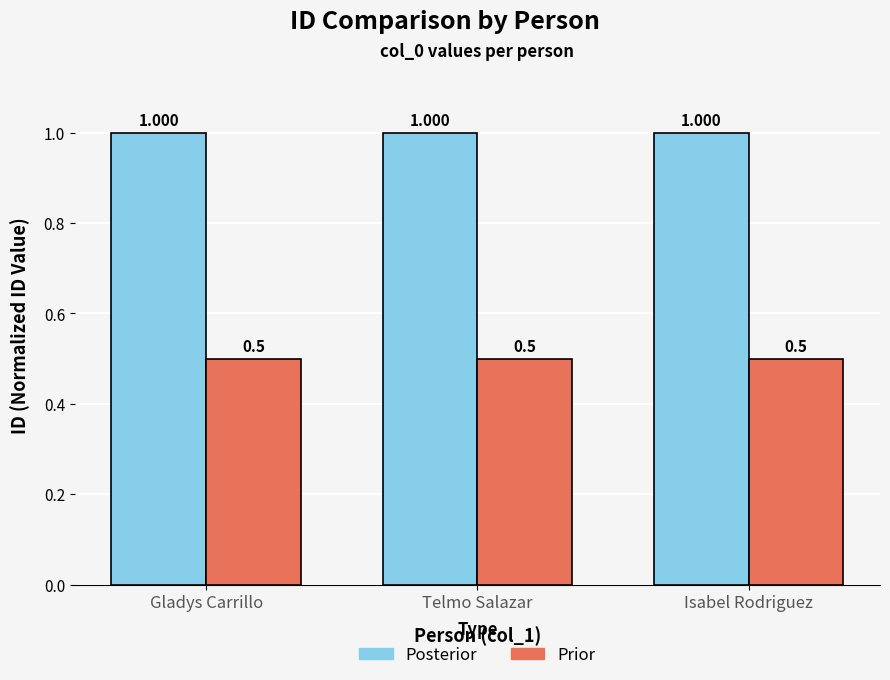

List the series in order of their overall mean, lowest first.

Prior, Posterior